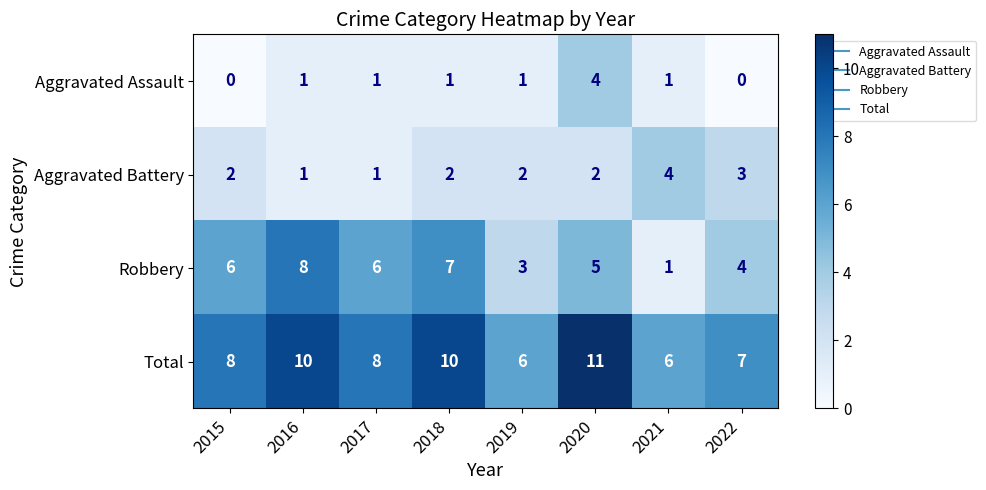

What is the difference between the maximum and second lowest values in the Robbery series?

5